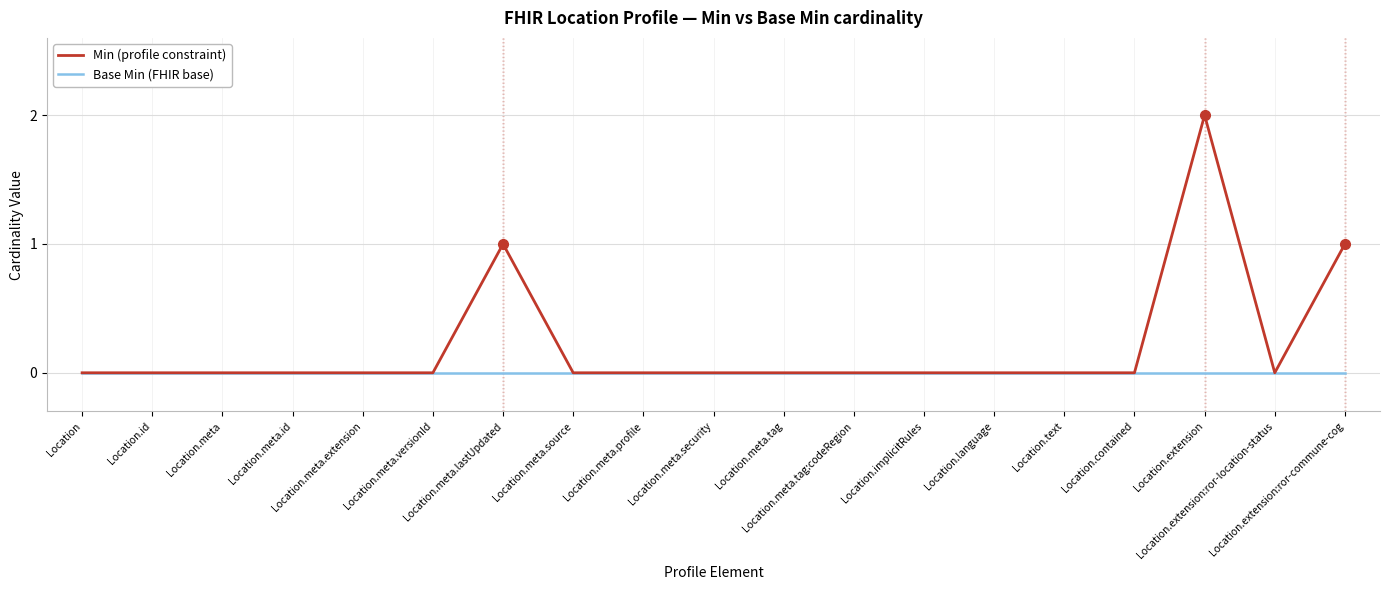

Count the number of data series in this chart.

2